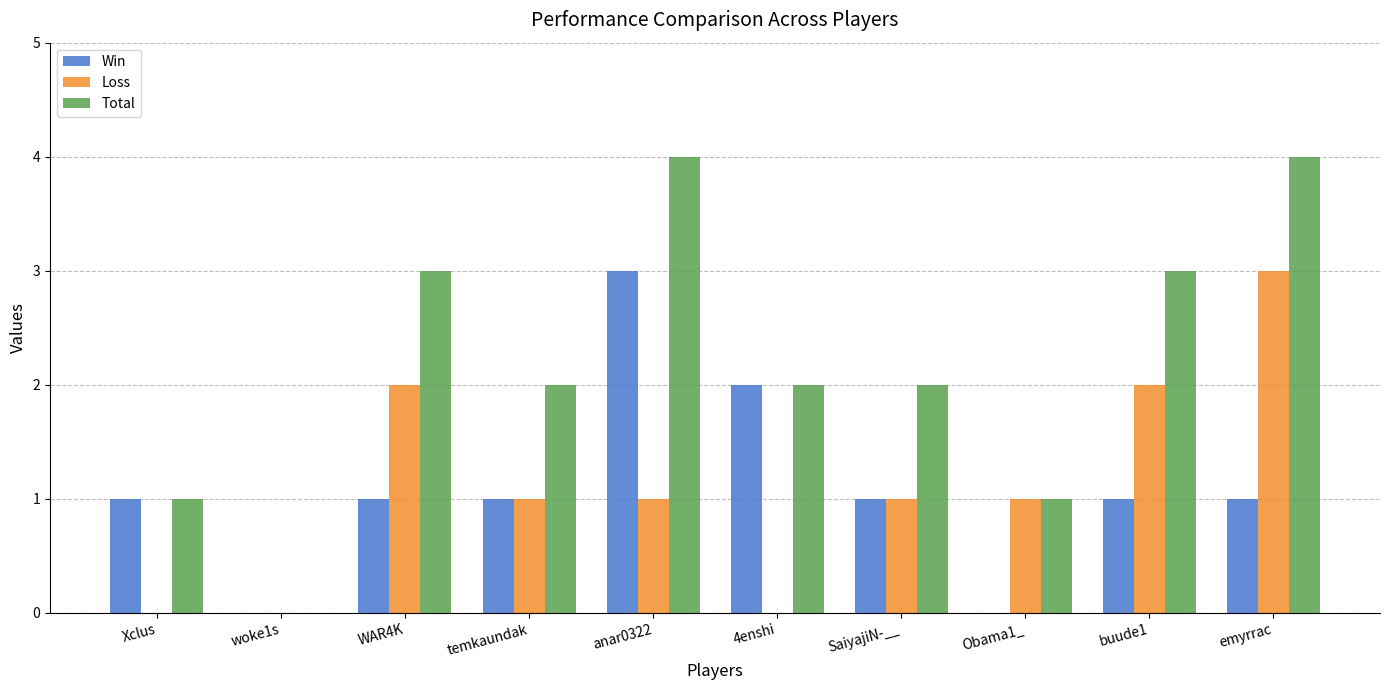

Reading right to left, list all the values displayed in this chart.

Win: 1	1	0	1	2	3	1	1	0	1
Loss: 3	2	1	1	0	1	1	2	0	0
Total: 4	3	1	2	2	4	2	3	0	1